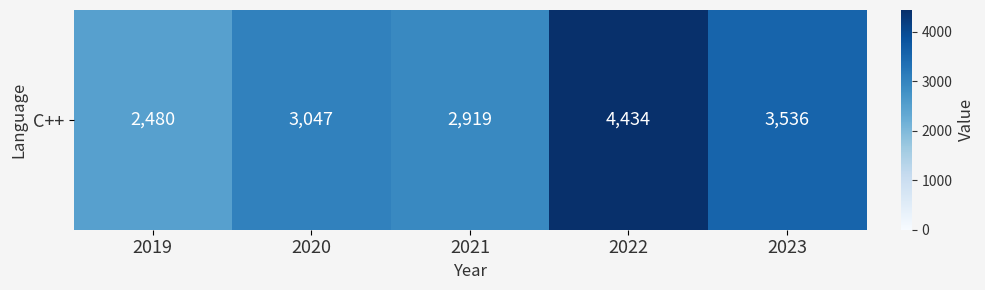

What is the difference between the values at 2021 and 2023?

617